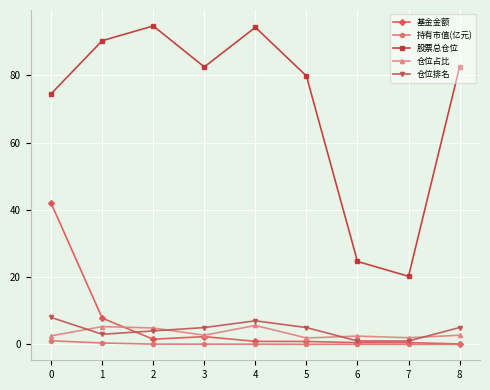

True or false: 股票总仓位 and 基金金额 cross at least once.

False